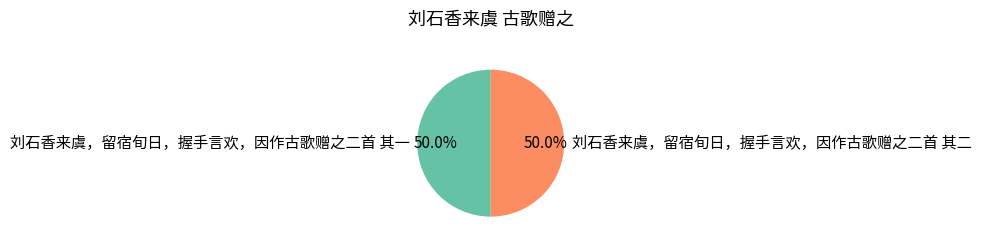

Is it true that 刘石香来虞，留宿旬日，握手言欢，因作古歌赠之二首 其二 is 62% of the pie?

False